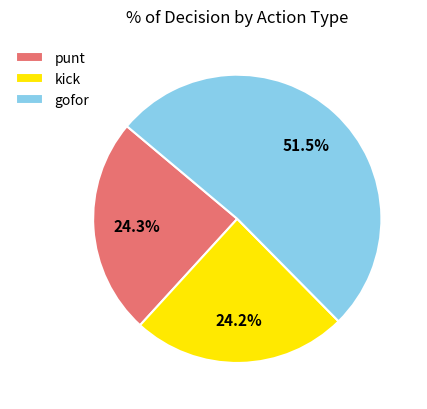

What is the largest slice in the pie chart?

gofor